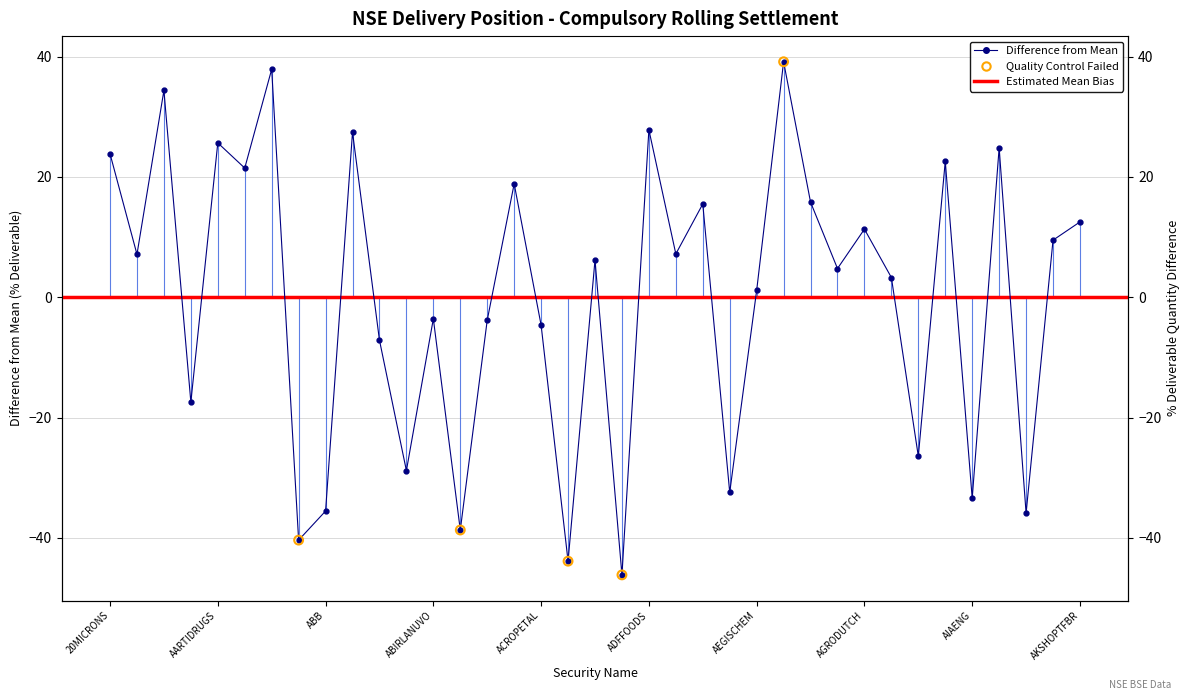

Between ABBOTINDIA and ACE, which is larger?

ABBOTINDIA